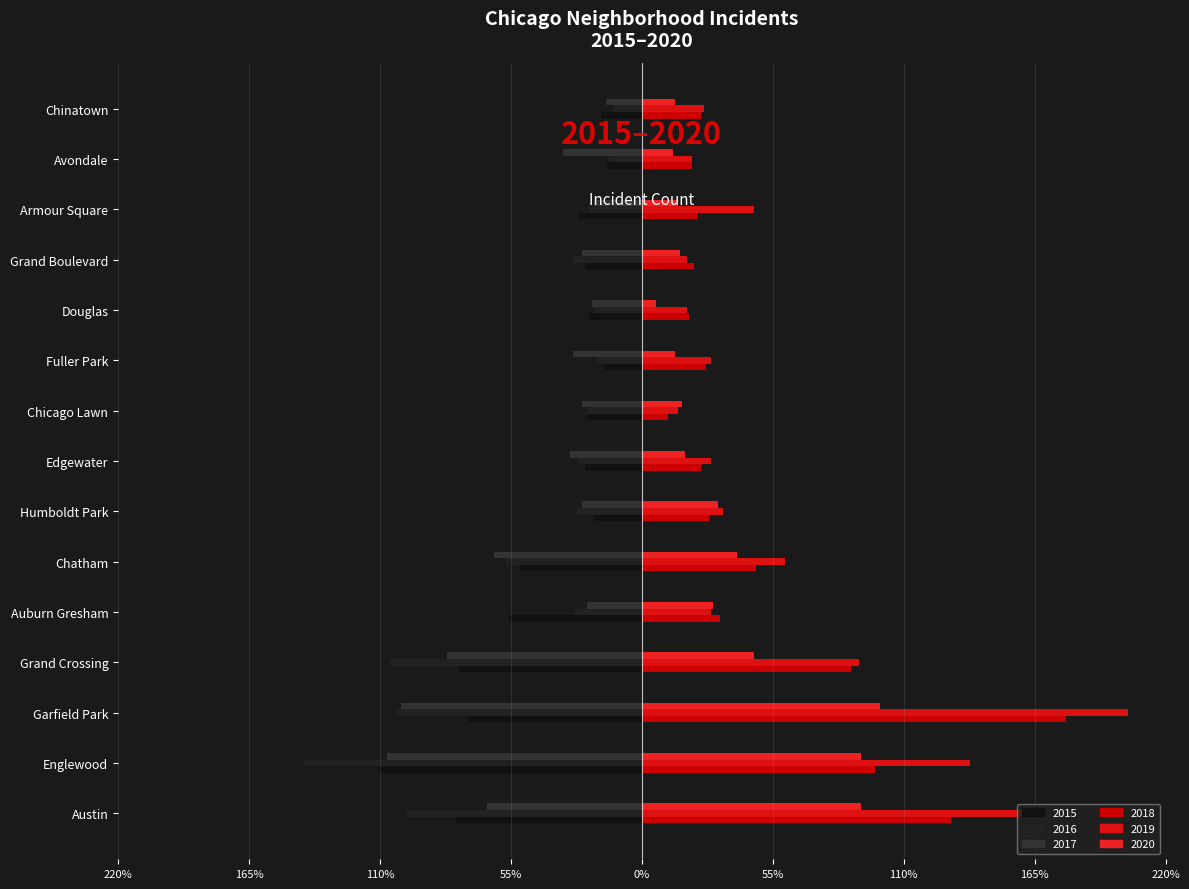

What is the difference between the maximum and minimum values in the 2018 series?

167